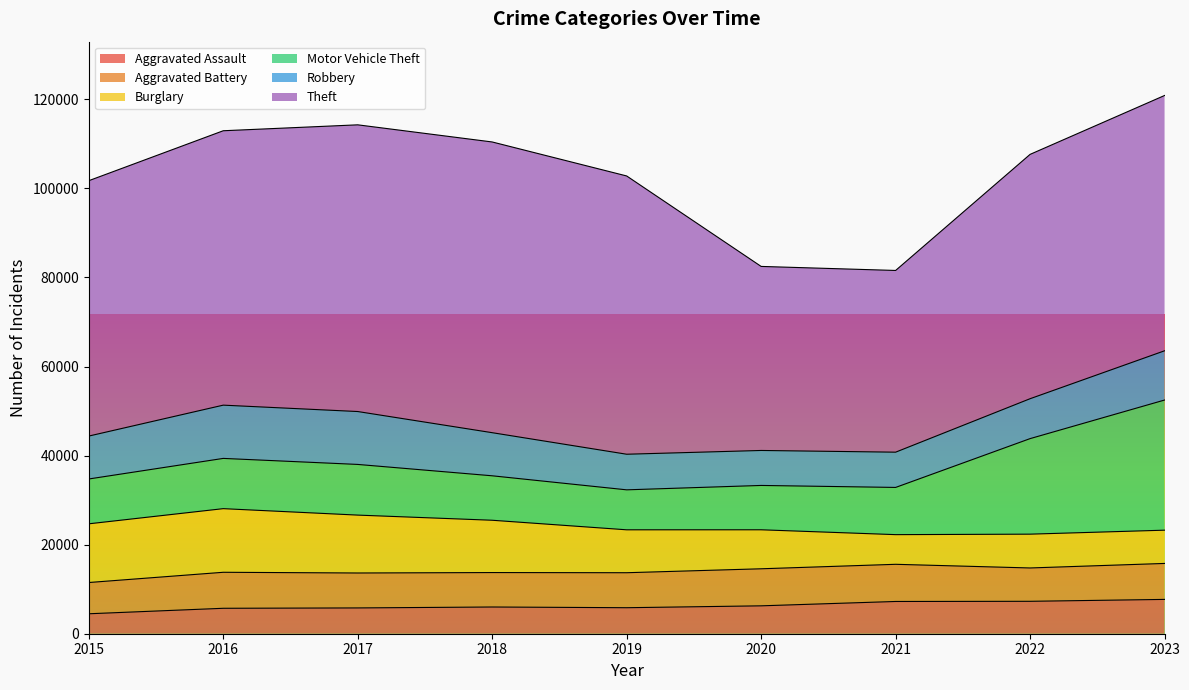

At which label does Robbery reach its minimum?

2020